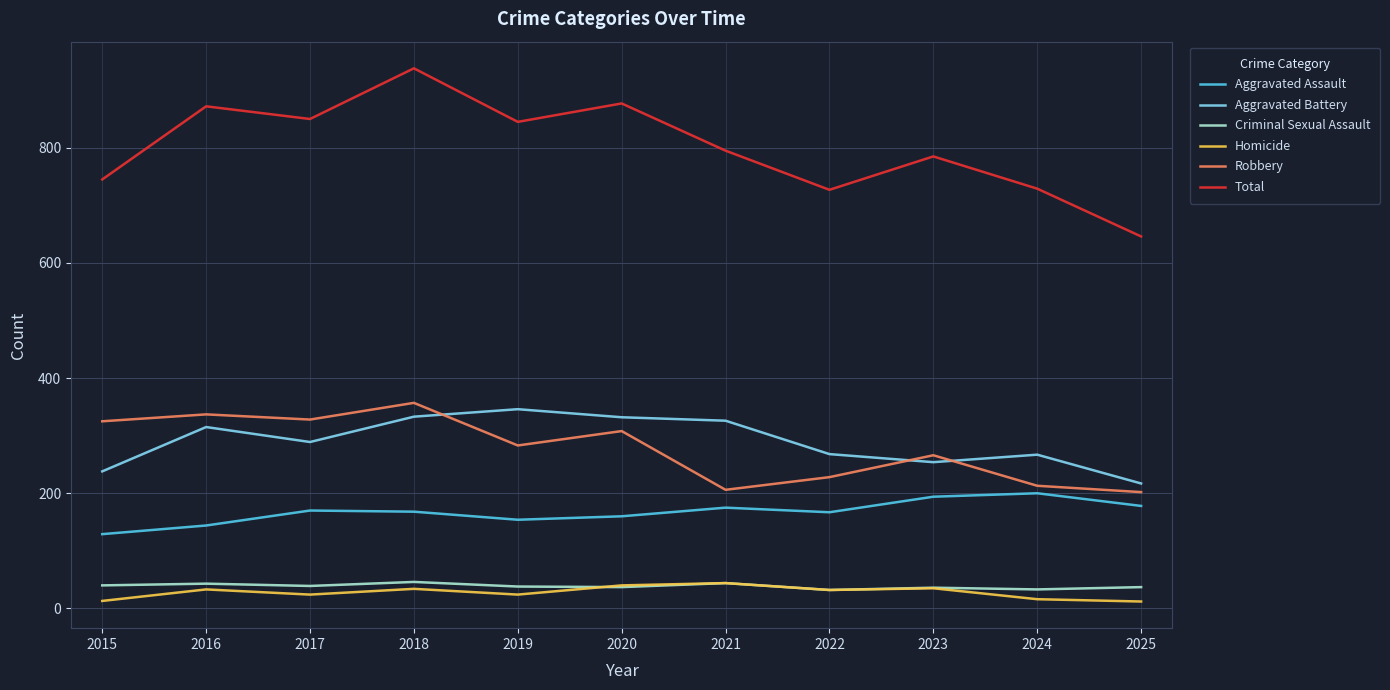

What value does the Aggravated Battery series have at 2023, to the nearest 5?

255